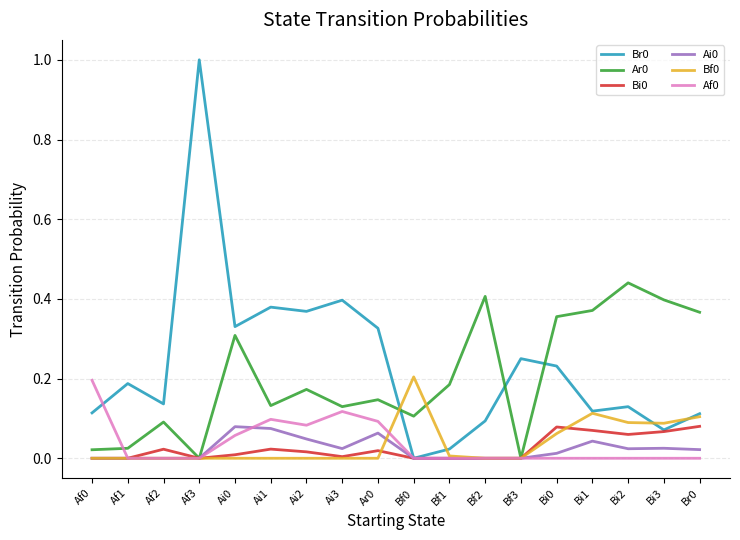

At which category does the chart reach its peak across all series?

Af3